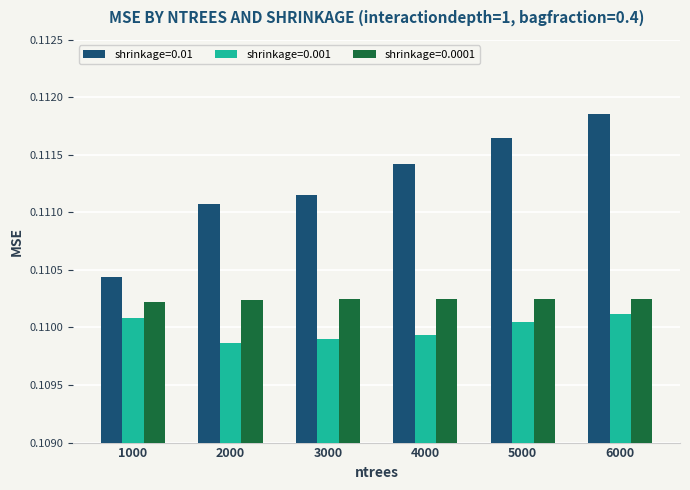

How many bars are there in each group?

3